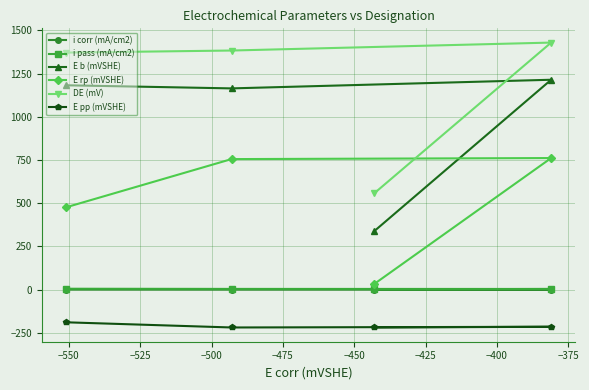

Which series has the largest total across all categories?

DE (mV)